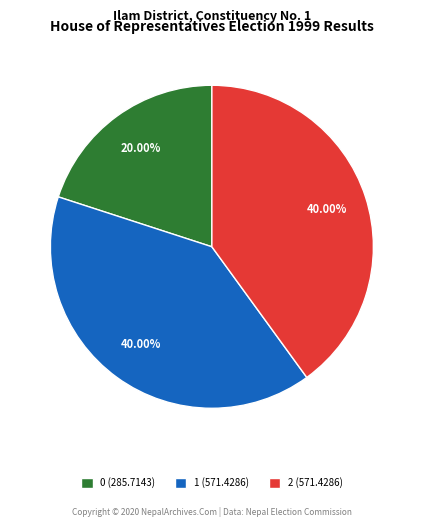

Which has a higher value, 0 or 2?

2